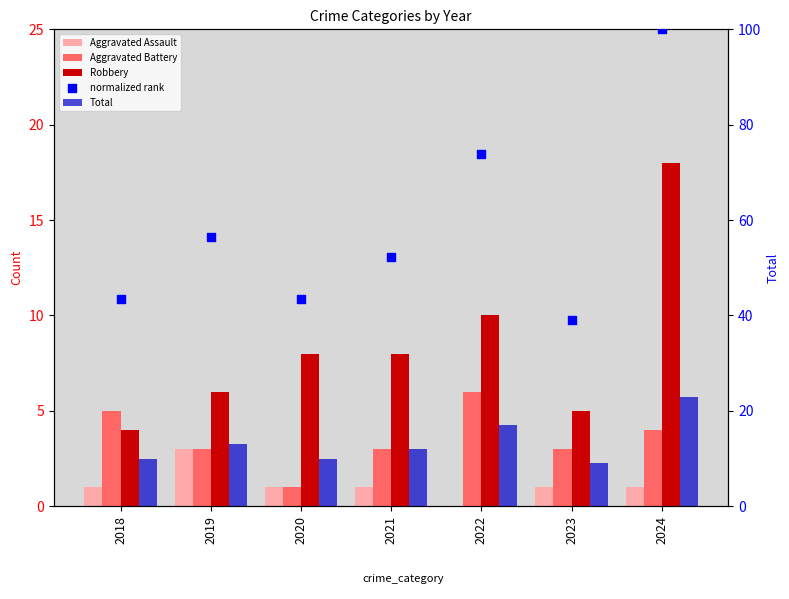

Which series has the largest total across all categories?

normalized rank